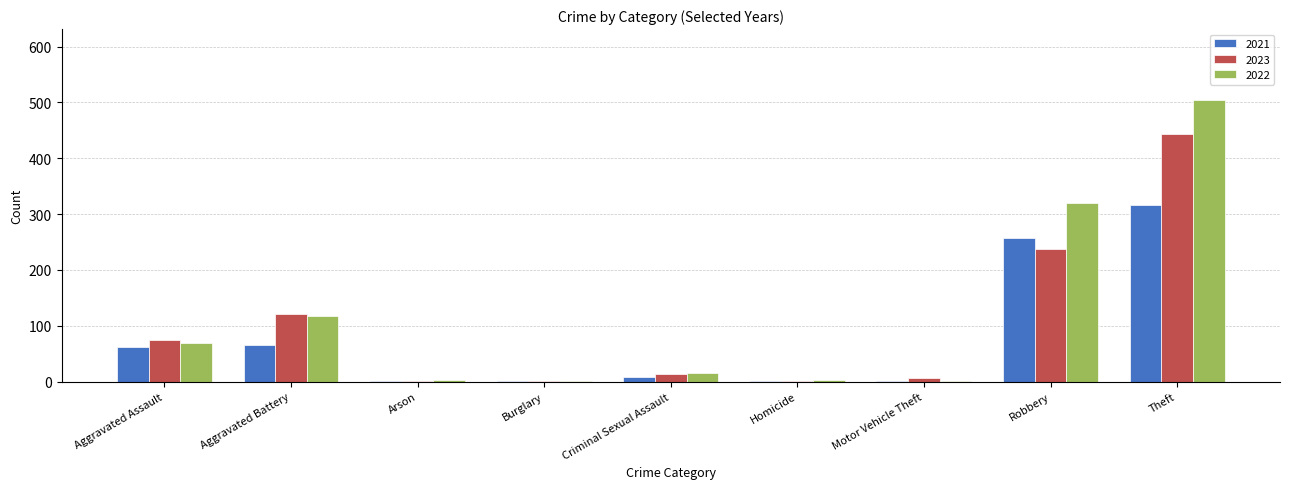

What are all the series names shown in the legend?

2021, 2023, 2022